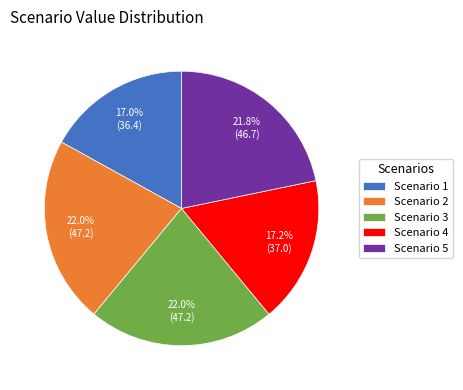

What percentage is the Scenario 3 slice, to the nearest percent?

22%